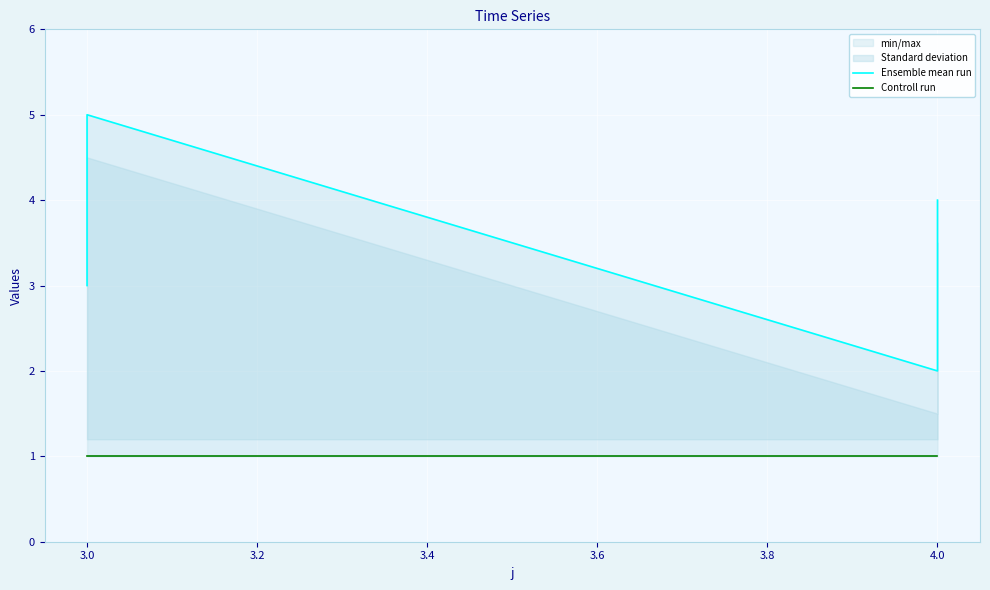

True or false: Controll run and Ensemble mean run cross at least once.

False